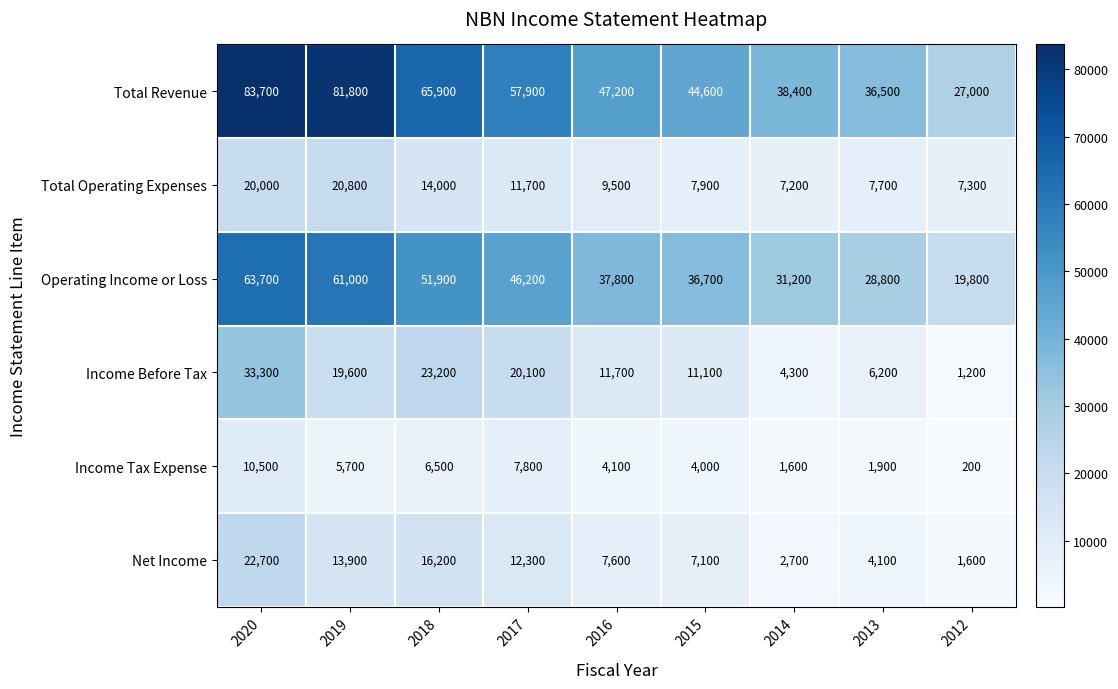

Where does the Operating Income or Loss series first go above 37800?

2020